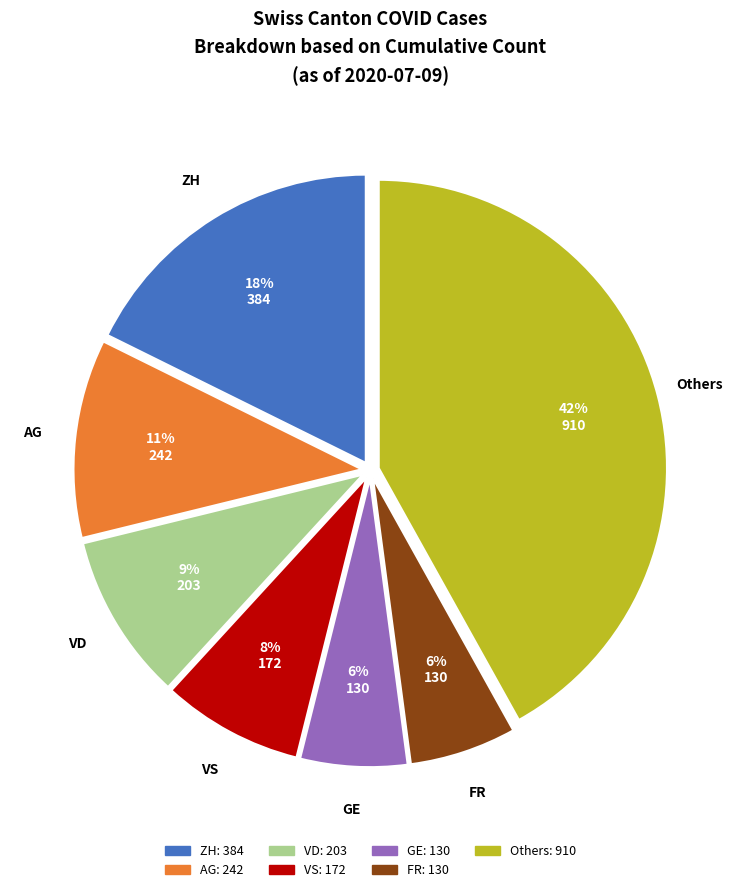

To the nearest percent, what is the average slice percentage?

14%